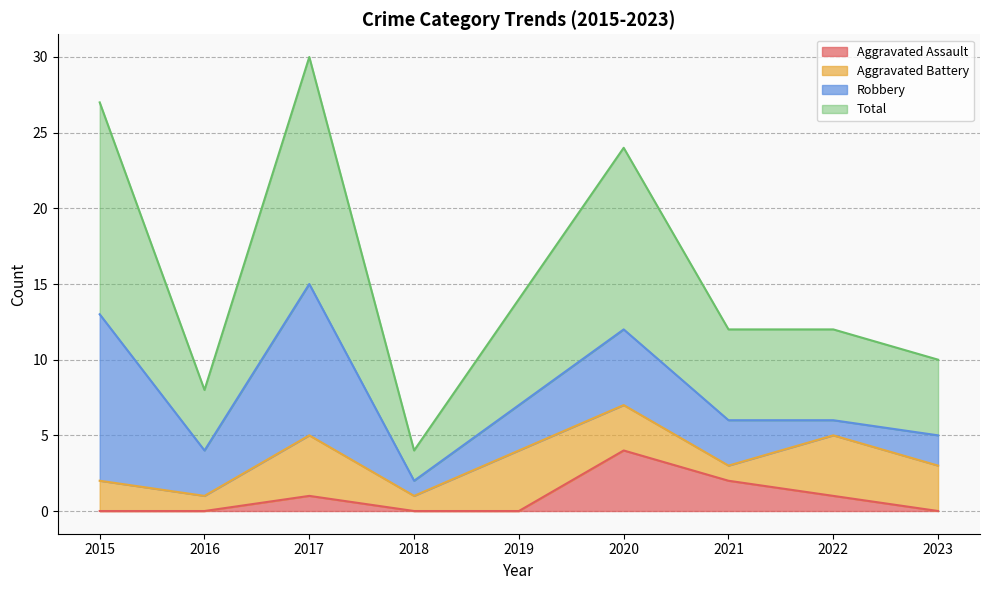

How many values in Aggravated Assault are above zero?

4